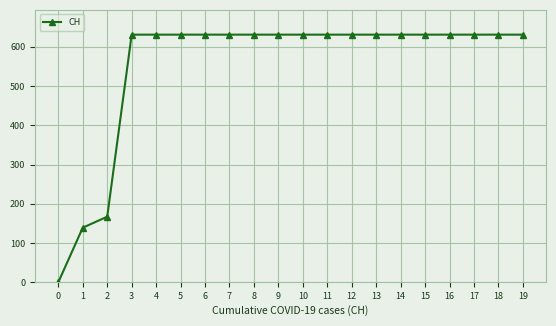

What is the ratio of the value at 16 to the value at 13?

1.0